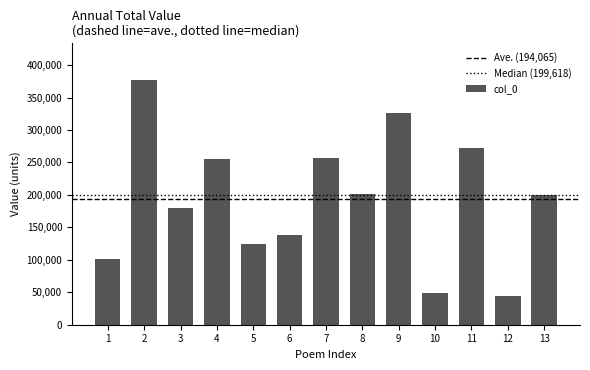

What is the average value?

194065